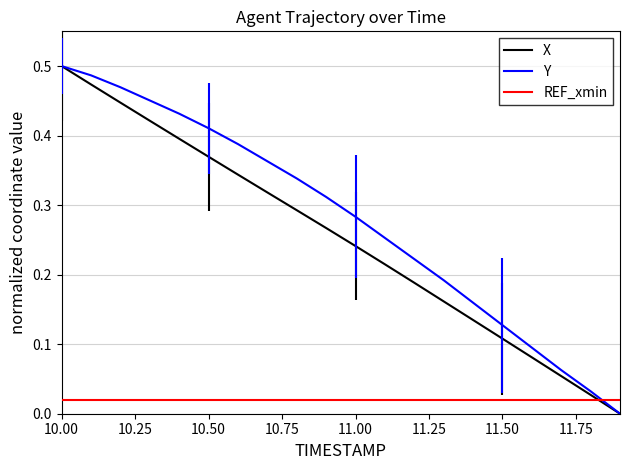

Which series has the largest total across all categories?

Y